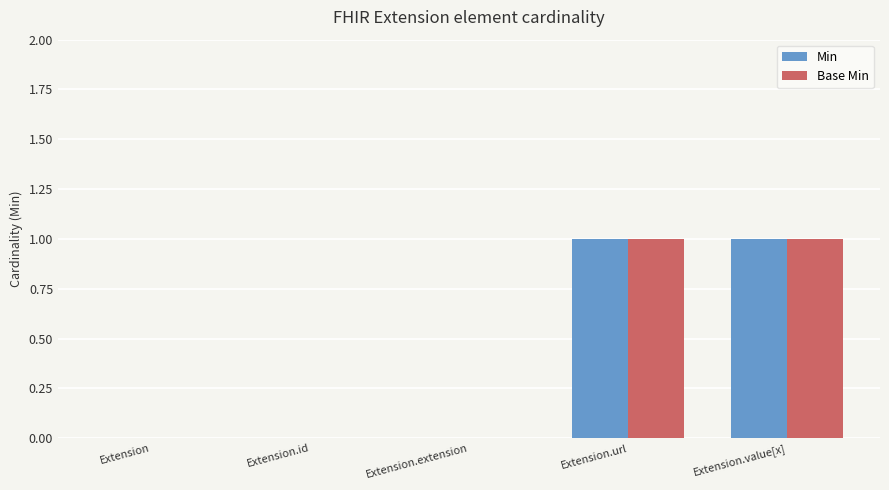

Reading left to right, list all the values displayed in this chart.

Min: 0	0	0	1	1
Base Min: 0	0	0	1	1